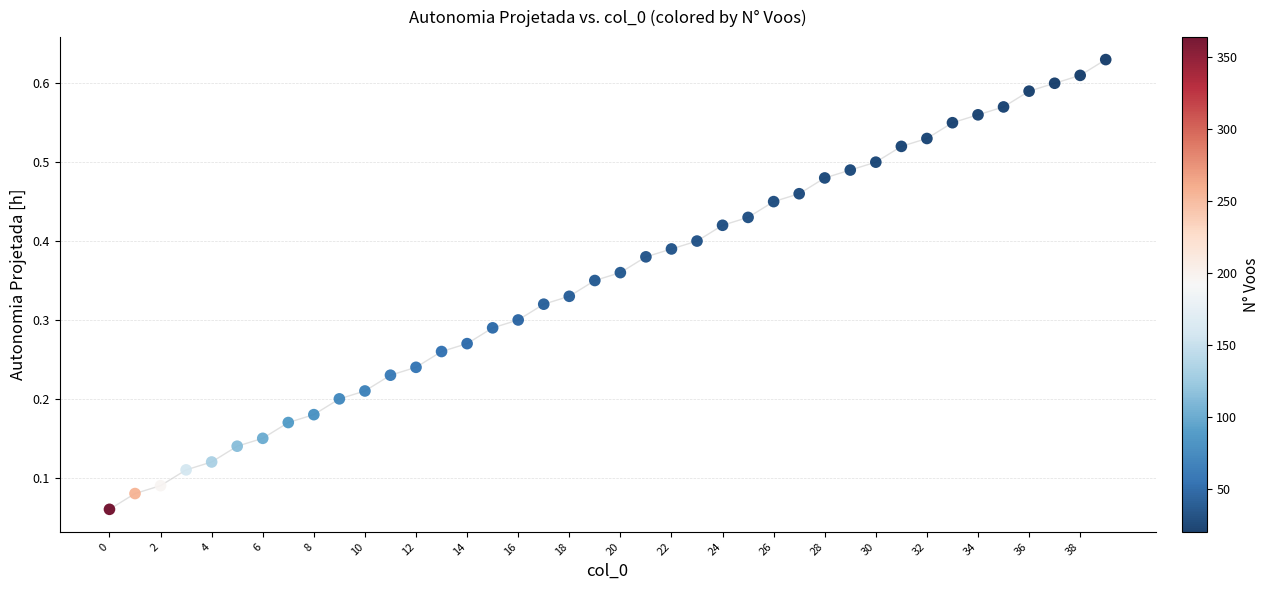

How many data points are displayed?

40